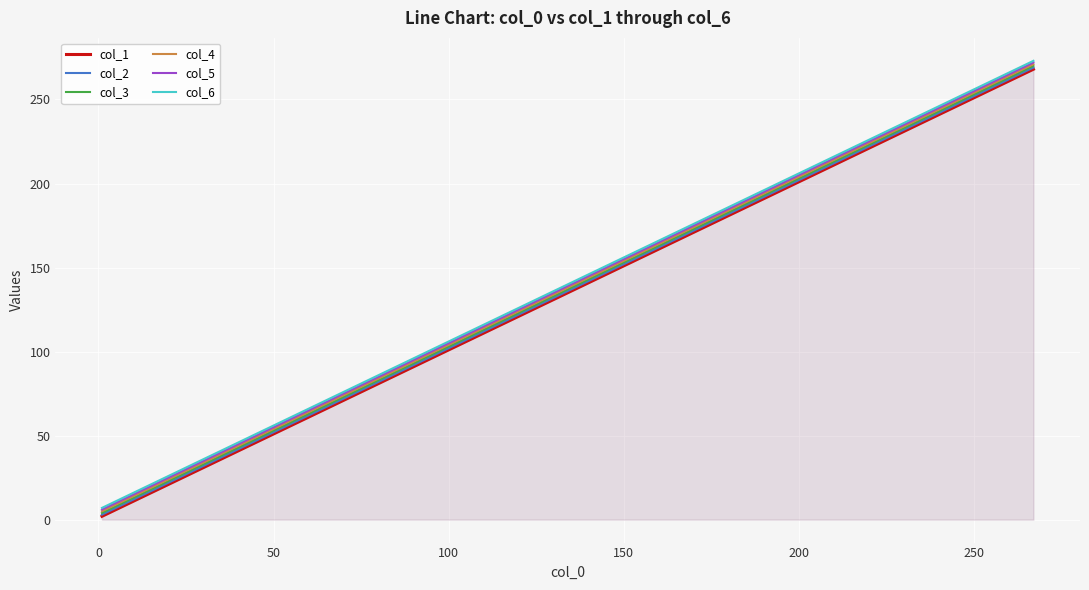

True or false: col_1 and col_6 cross at least once.

False